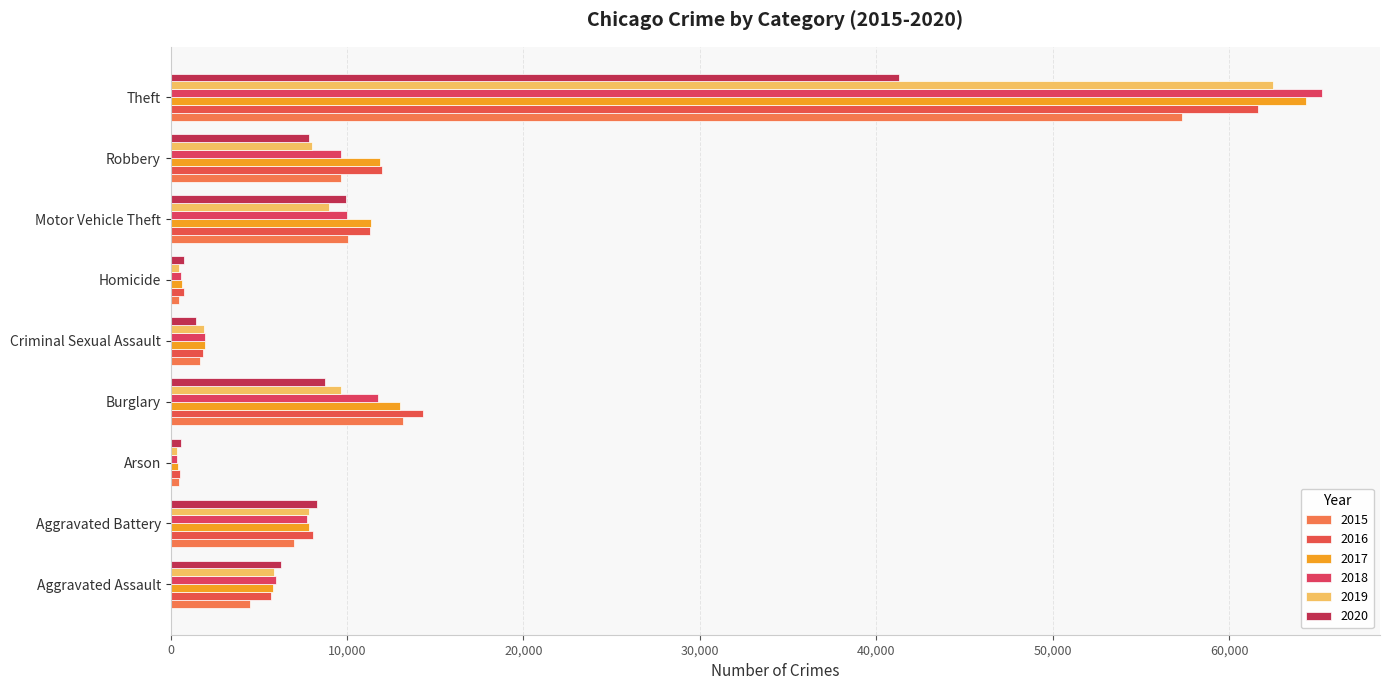

Between Robbery and Burglary, which is larger?

Burglary